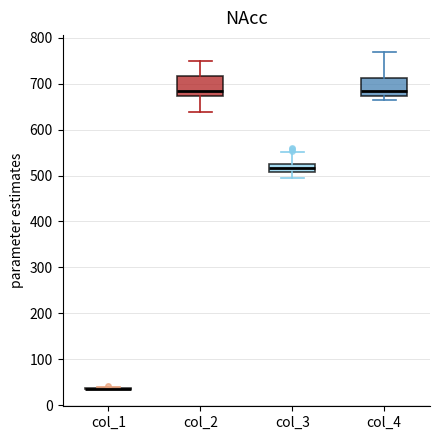

Reading left to right, transcribe this box plot: for each box, give where its median line is, the range the box spans, and where its two whiskers end, as read against the y-axis. The values are not printed on the chart, so give them approximately, as read against the axis.

col_1: box collapsed to a line at 40, whiskers 30 to 40
col_2: median 680, box 670 to 720, whiskers 640 to 750
col_3: median 520 (inside the box), box 510 to 520, whiskers 490 to 550
col_4: median 680, box 670 to 710, whiskers 660 to 770